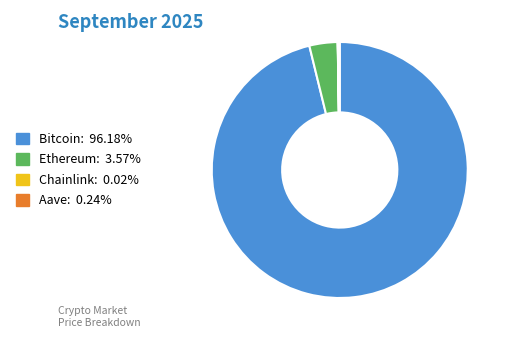

Between Ethereum and Bitcoin, which is larger?

Bitcoin